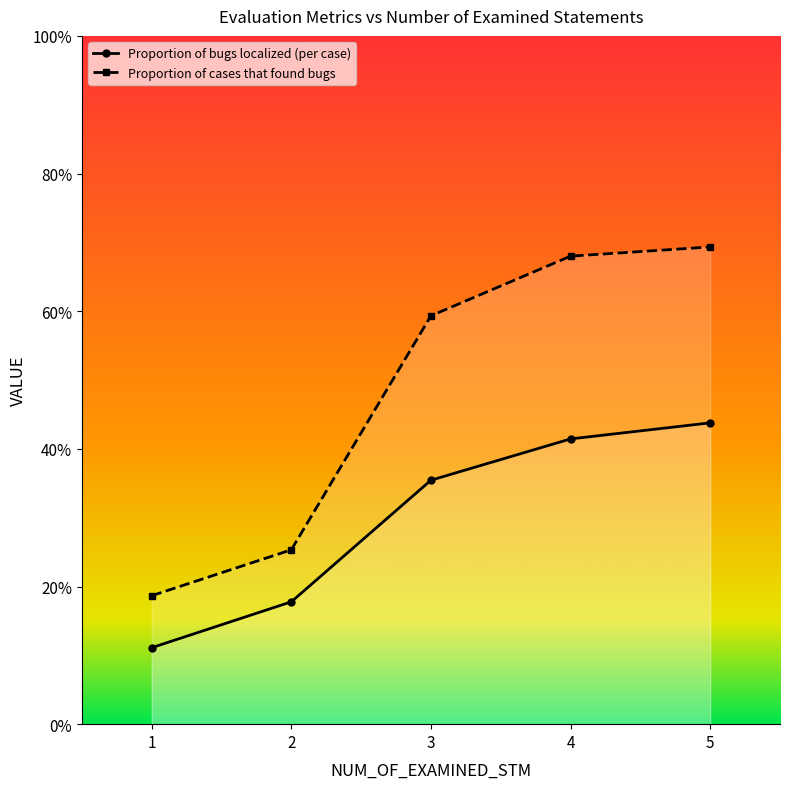

What is the minimum value shown in the chart?

0.1